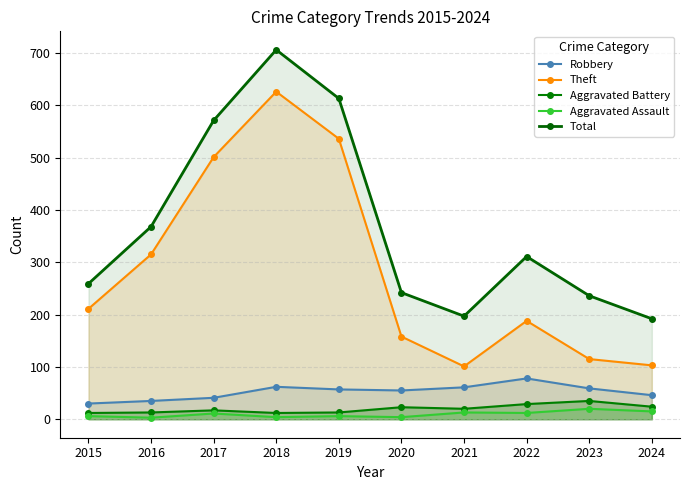

True or false: Theft has a value of 158 at 2020.

True